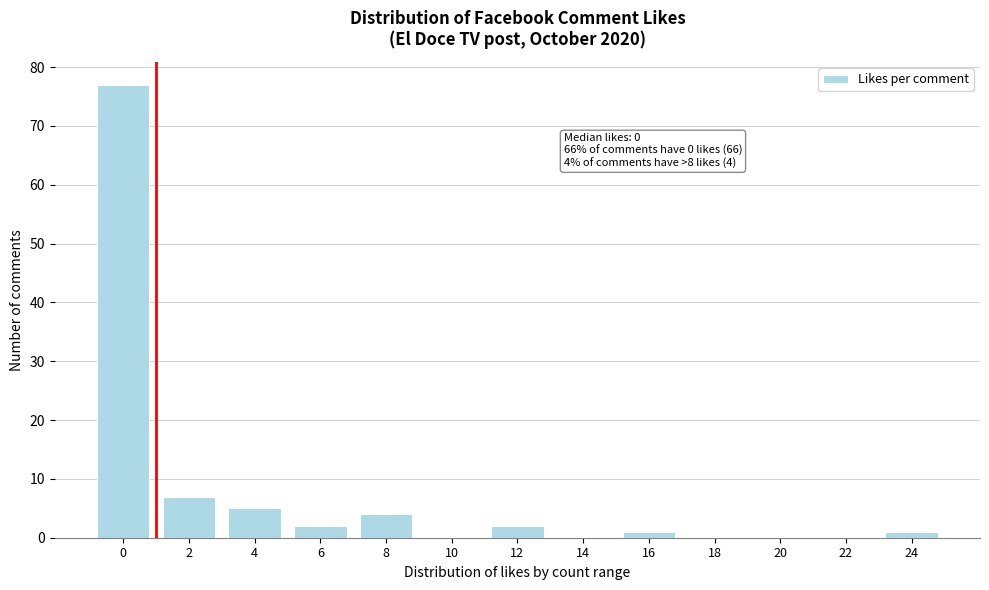

Reading left to right, extract all data points from this chart.

0=77	2=7	4=5	6=2	8=4	10=0	12=2	14=0	16=1	18=0	20=0	22=0	24=1